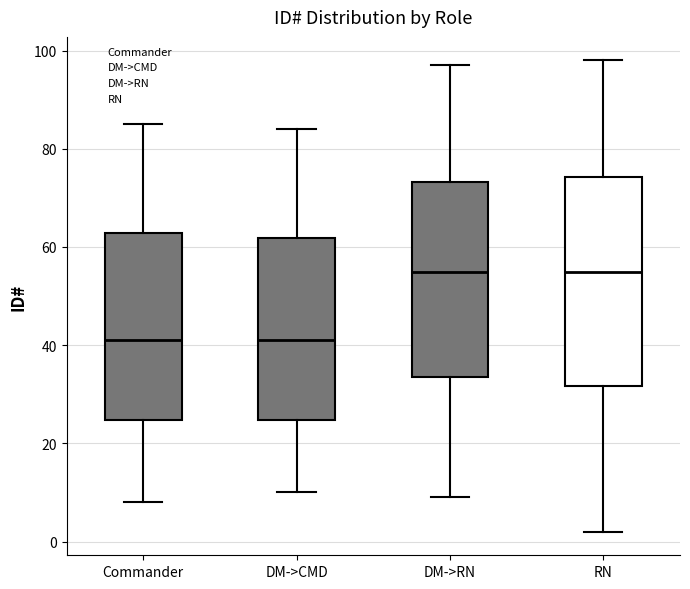

Reading left to right, read every box against the y-axis: the position of its median line, the range the box covers, and the ends of its whiskers. The values are not printed on the chart, so give them approximately, as read against the axis.

Commander: median 42, box 24 to 62, whiskers 8 to 86
DM->CMD: median 42, box 24 to 62, whiskers 10 to 84
DM->RN: median 56, box 34 to 74, whiskers 10 to 98
RN: median 56, box 32 to 74, whiskers 2 to 98